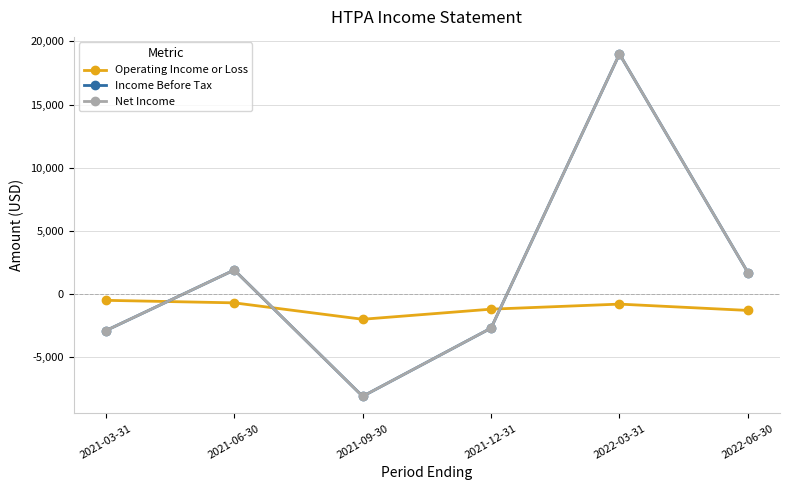

At which category is the sum across all series the highest?

2022-03-31